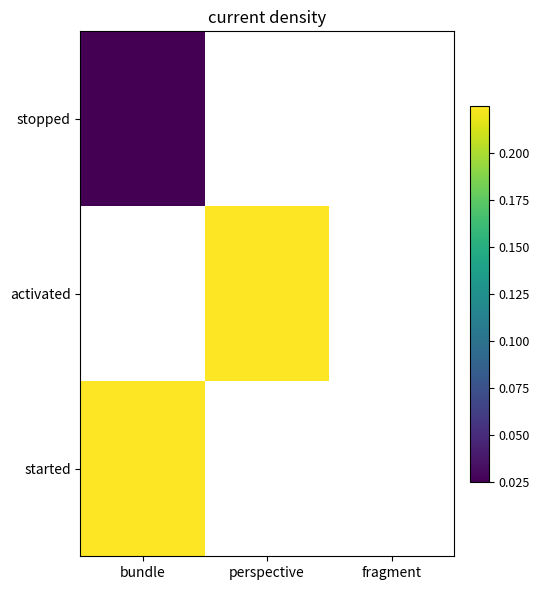

How many values in stopped are above zero?

1